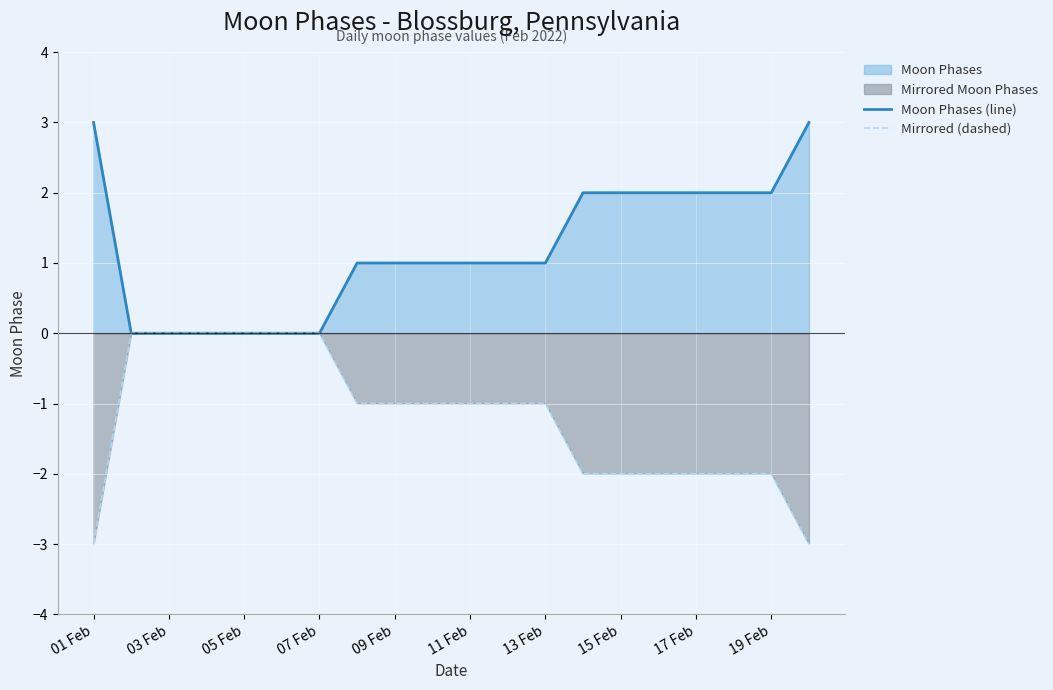

Which series has the largest total across all categories?

Moon Phases (line)